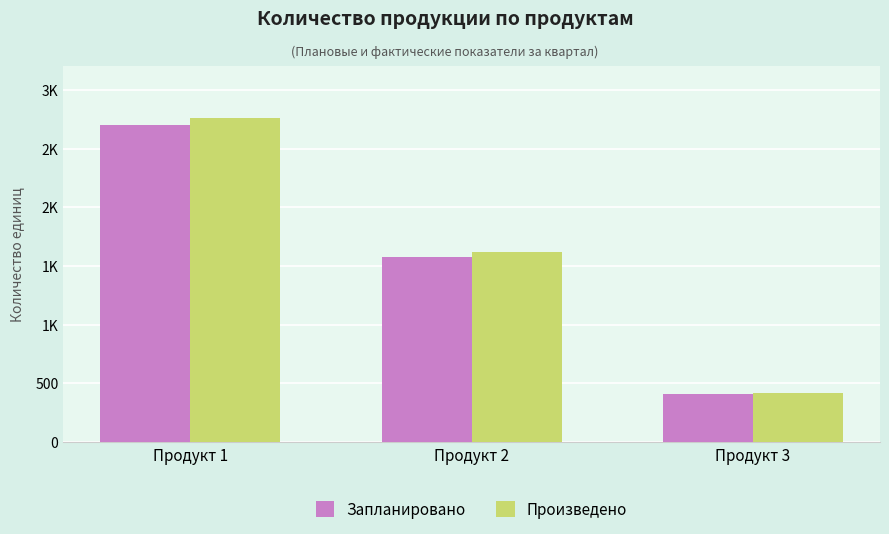

What is the spread (max minus min) of values at Продукт 1?

64